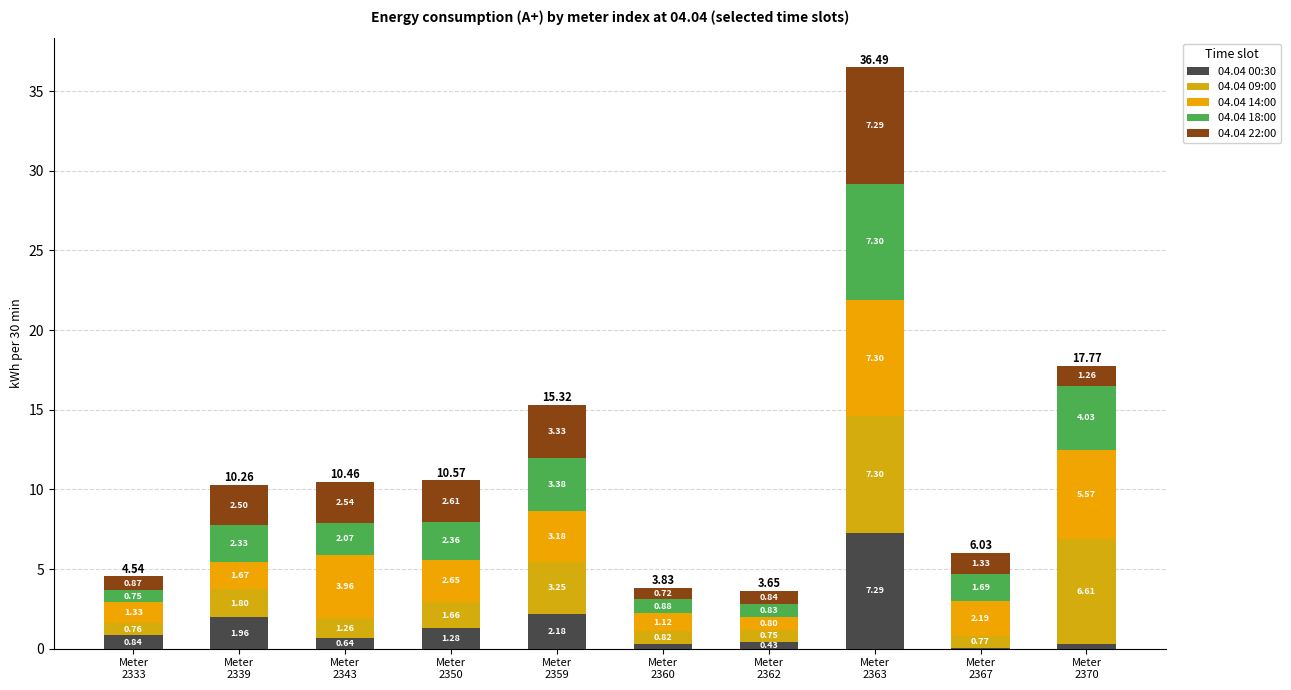

Are the bars grouped side by side (vs. stacked)?

No